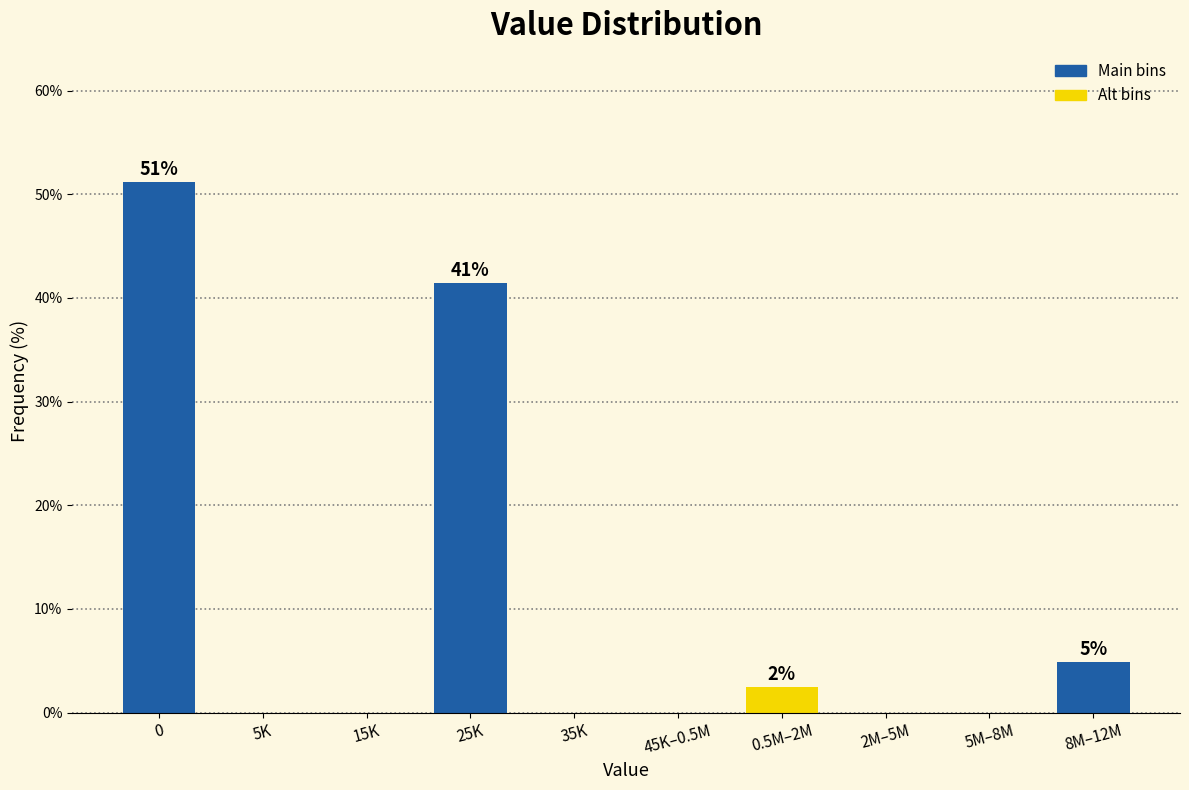

Reading left to right, extract all data points from this chart.

0=51.2	5K=0.0	15K=0.0	25K=41.5	35K=0.0	45K–0.5M=0.0	0.5M–2M=2.4	2M–5M=0.0	5M–8M=0.0	8M–12M=4.9